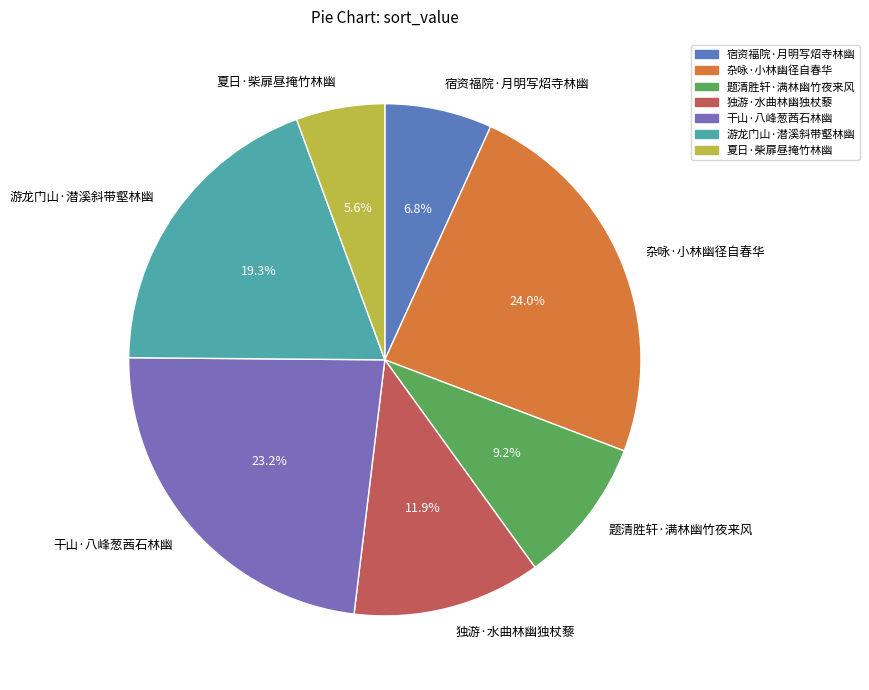

How many slices are in this pie chart?

7